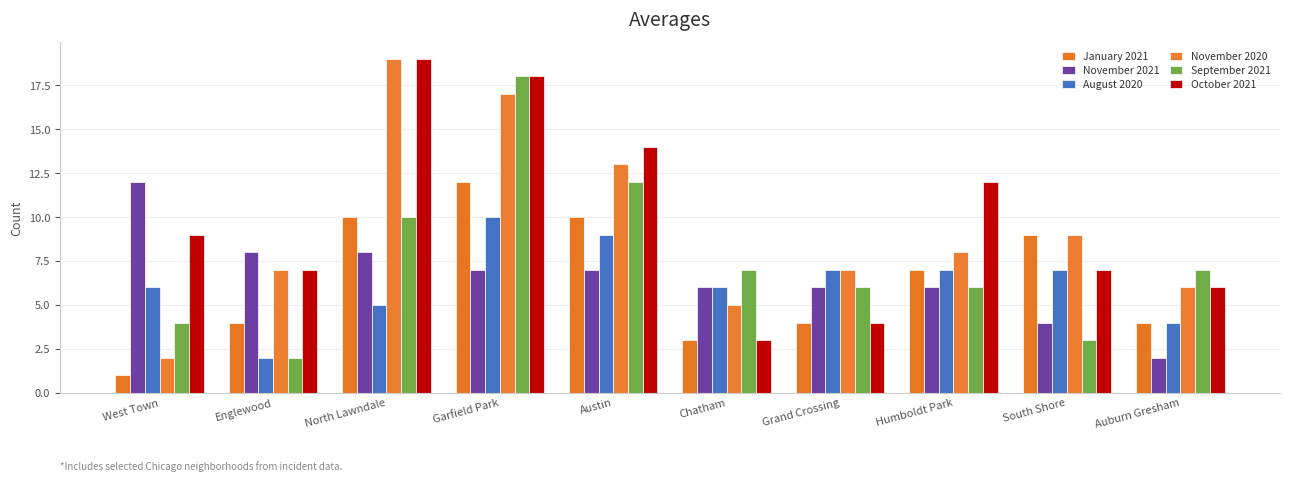

Does the chart contain stacked bars?

No